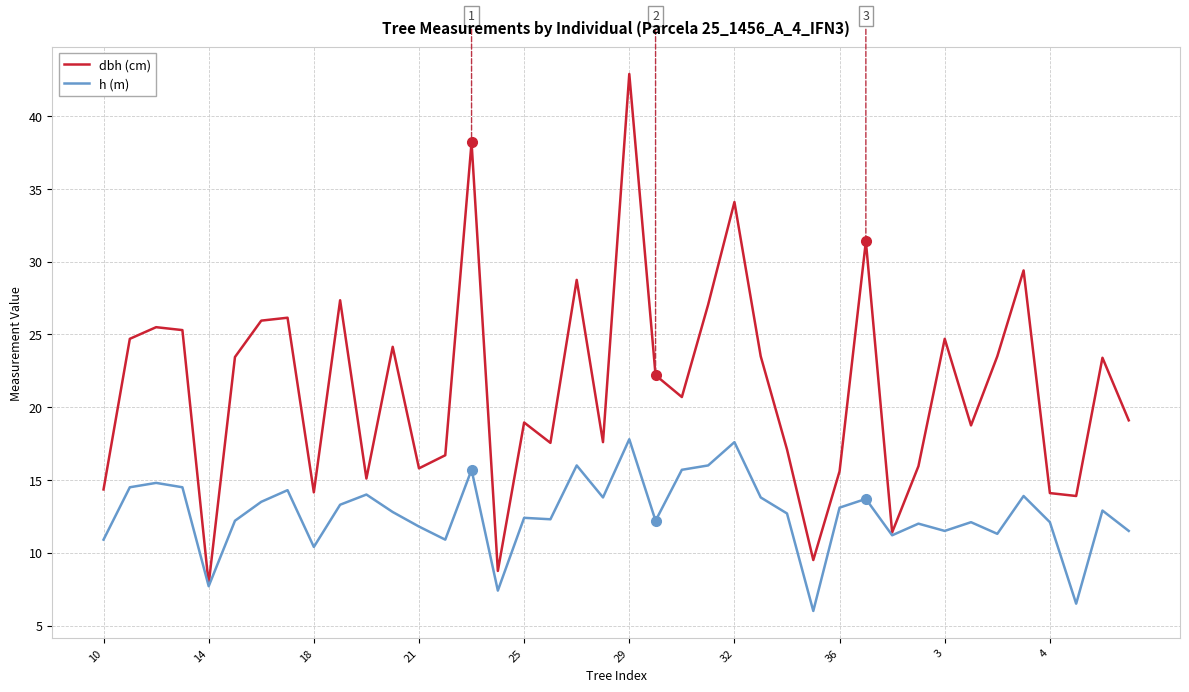

How many categories are shown in the chart?

40